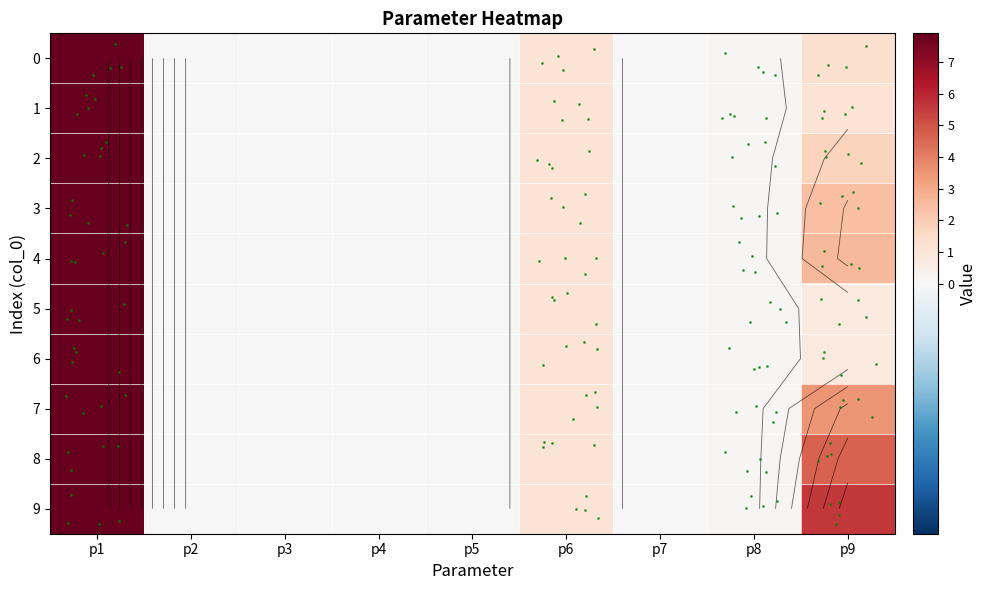

Where is 1 nearest to the value 3?

p6